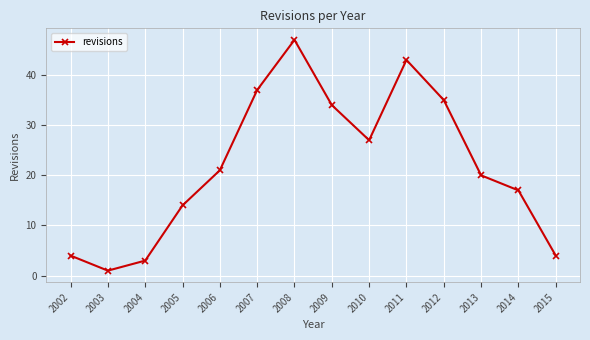

Where is the first local minimum?

2003